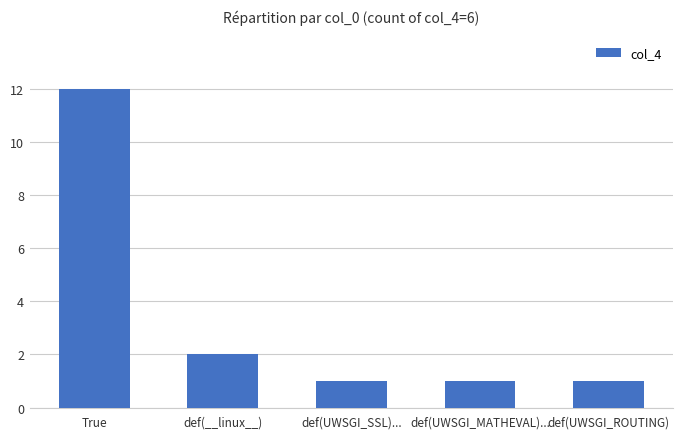

At which label is the value closest to 6?

def(__linux__)